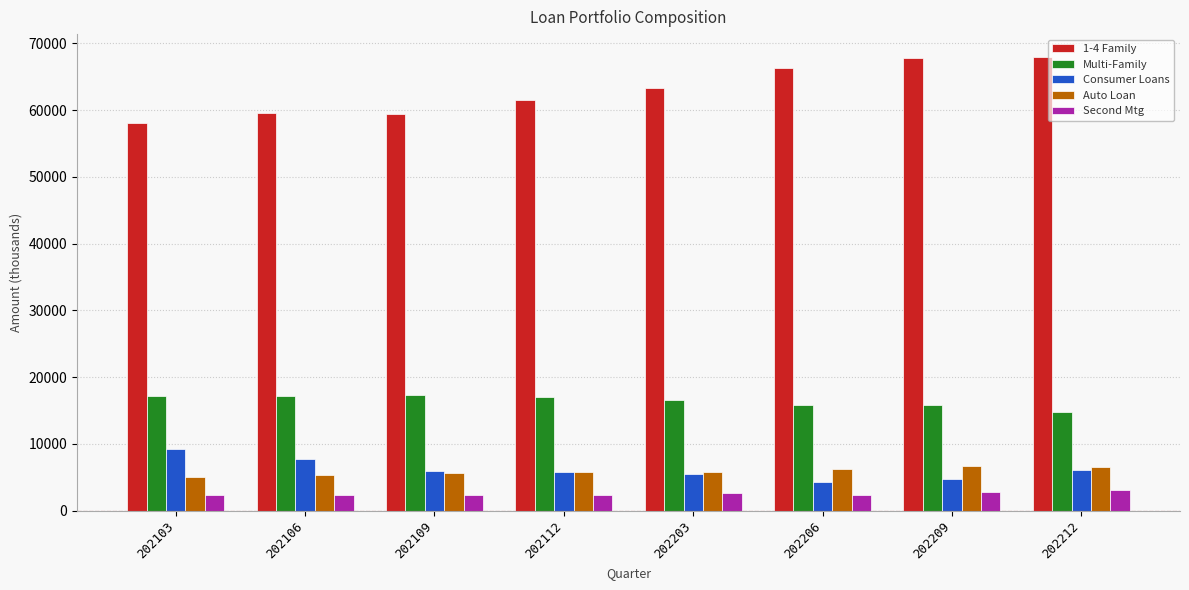

Which series has the largest total across all categories?

1-4 Family